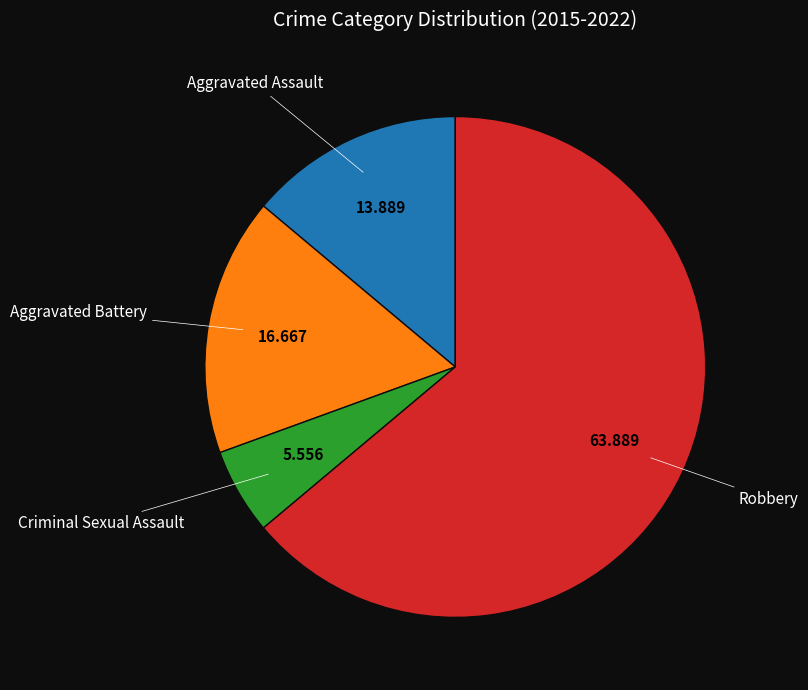

Between Aggravated Battery and Criminal Sexual Assault, which is larger?

Aggravated Battery